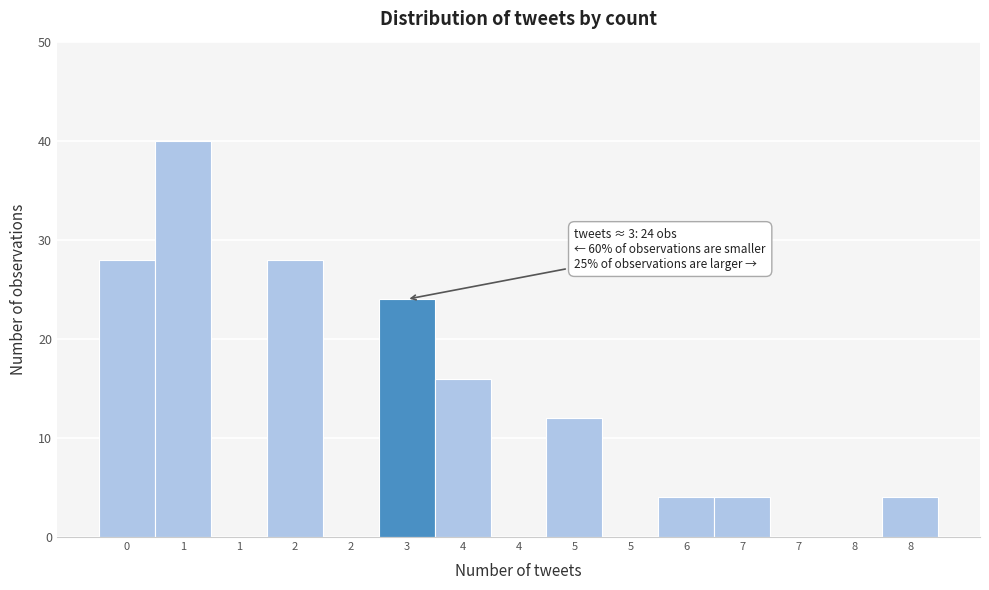

How many data points does each series have?

15